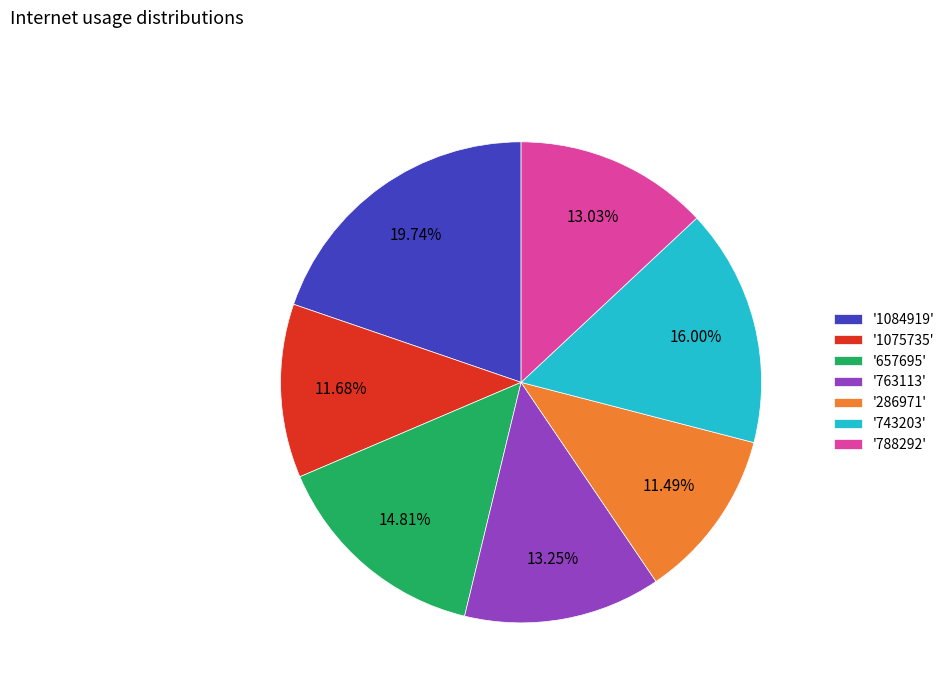

Combined, do '657695' and '788292' account for over 50%?

No